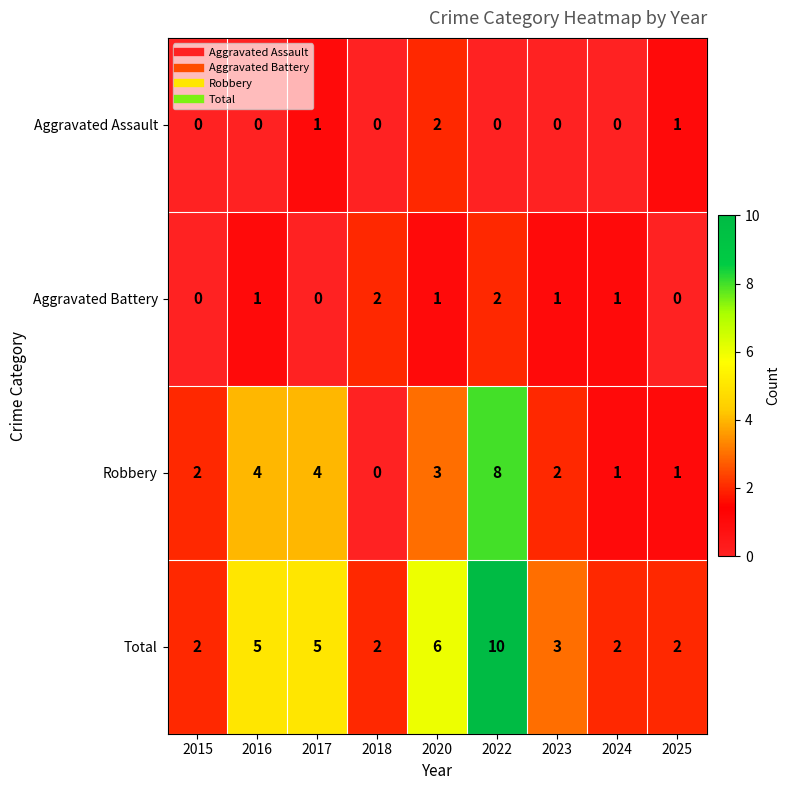

How many series are shown in this chart?

4